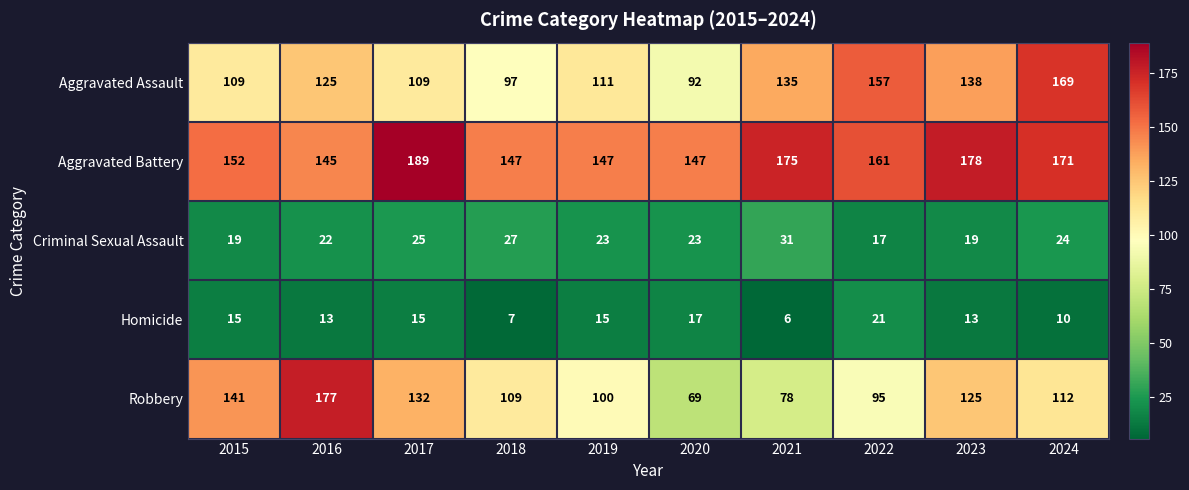

What value does the Criminal Sexual Assault series have at 2022, to the nearest 10?

20